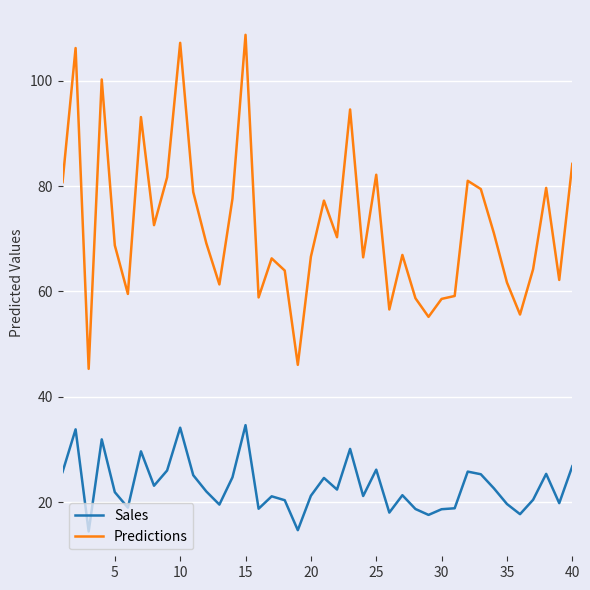

True or false: Sales and Predictions cross at least once.

False